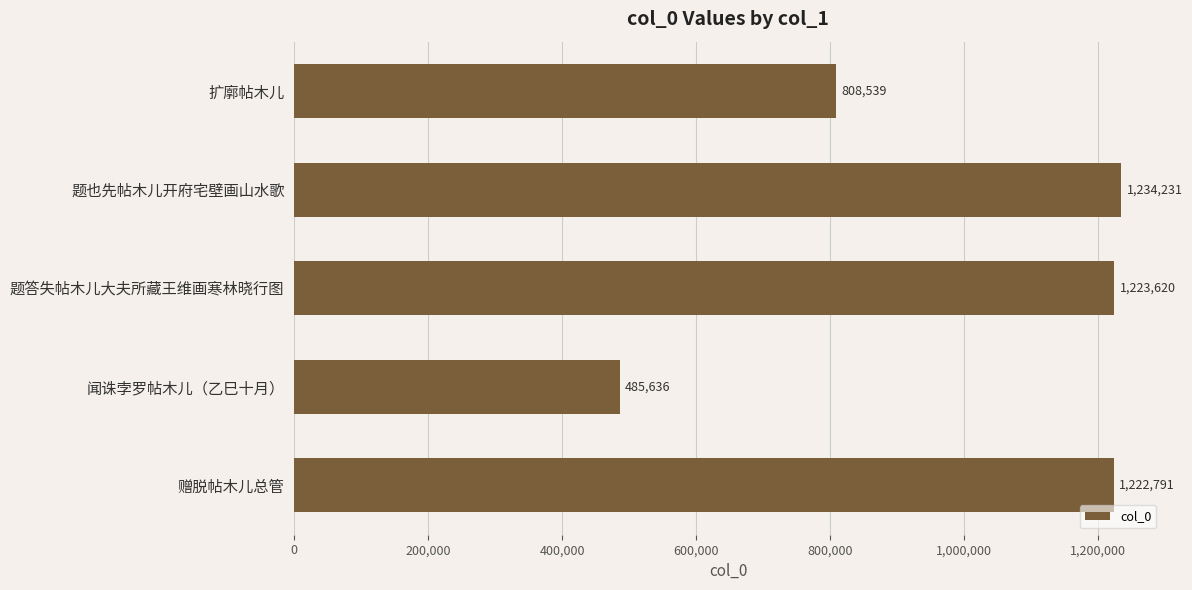

List the labels in order of value, smallest first.

闻诛孛罗帖木儿（乙巳十月）, 扩廓帖木儿, 赠脱帖木儿总管, 题答失帖木儿大夫所藏王维画寒林晓行图, 题也先帖木儿开府宅壁画山水歌